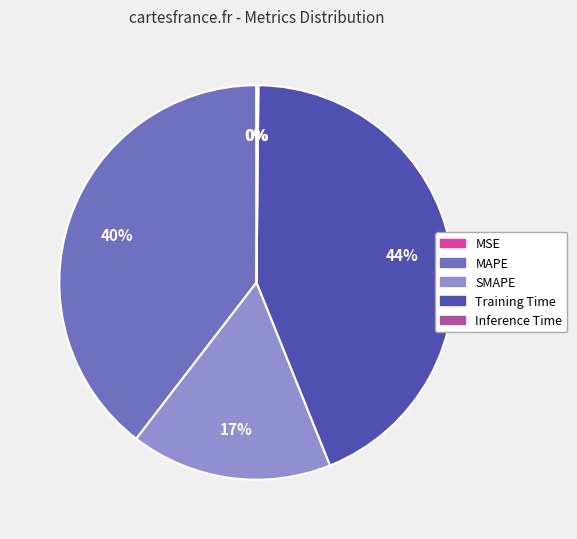

The MAPE slice represents 32% of the pie. True or false?

False